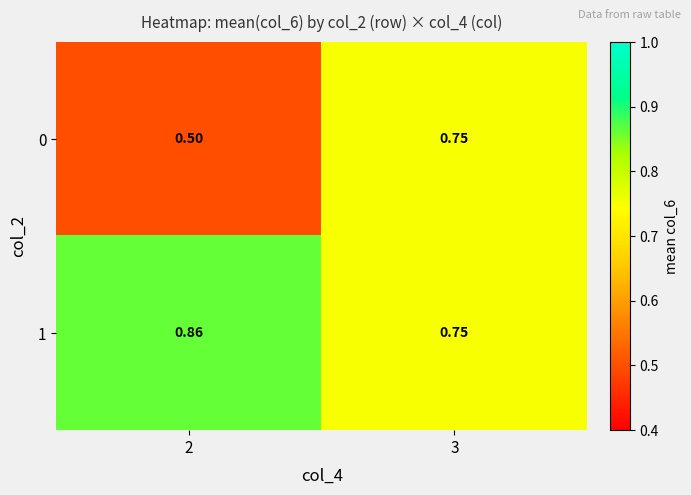

Is the value of 0 at 2 greater than the value of 1 at 2?

No